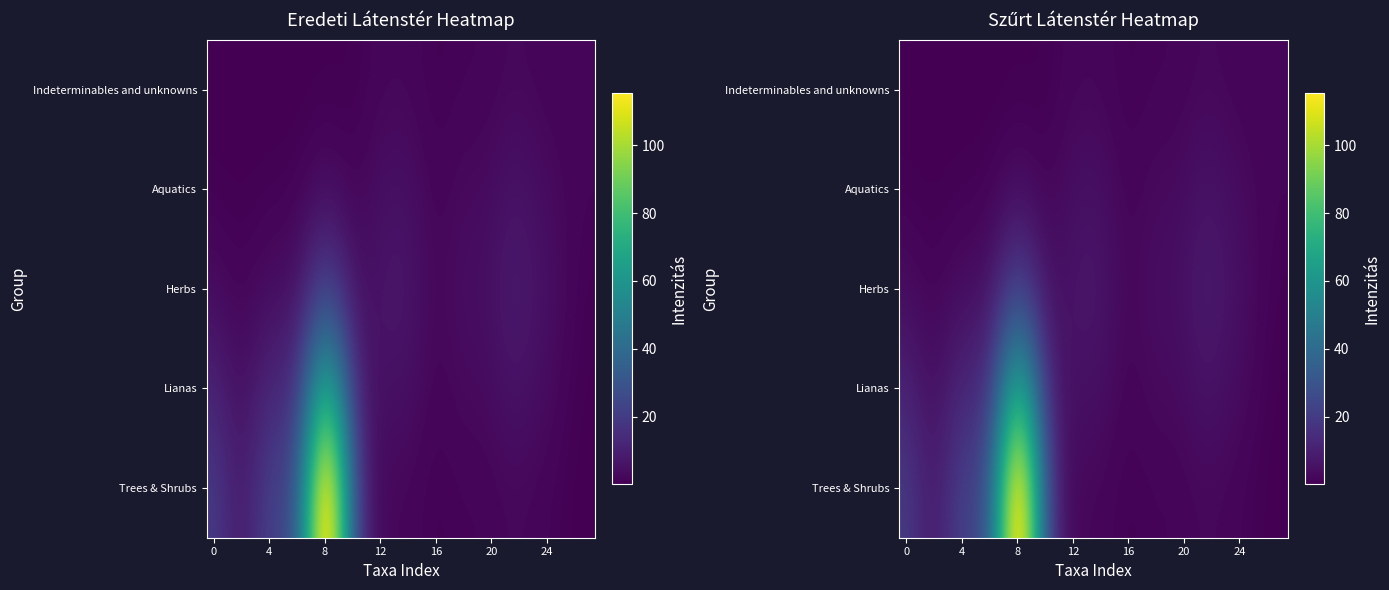

What is the difference between the highest and lowest values at 16?

21.2